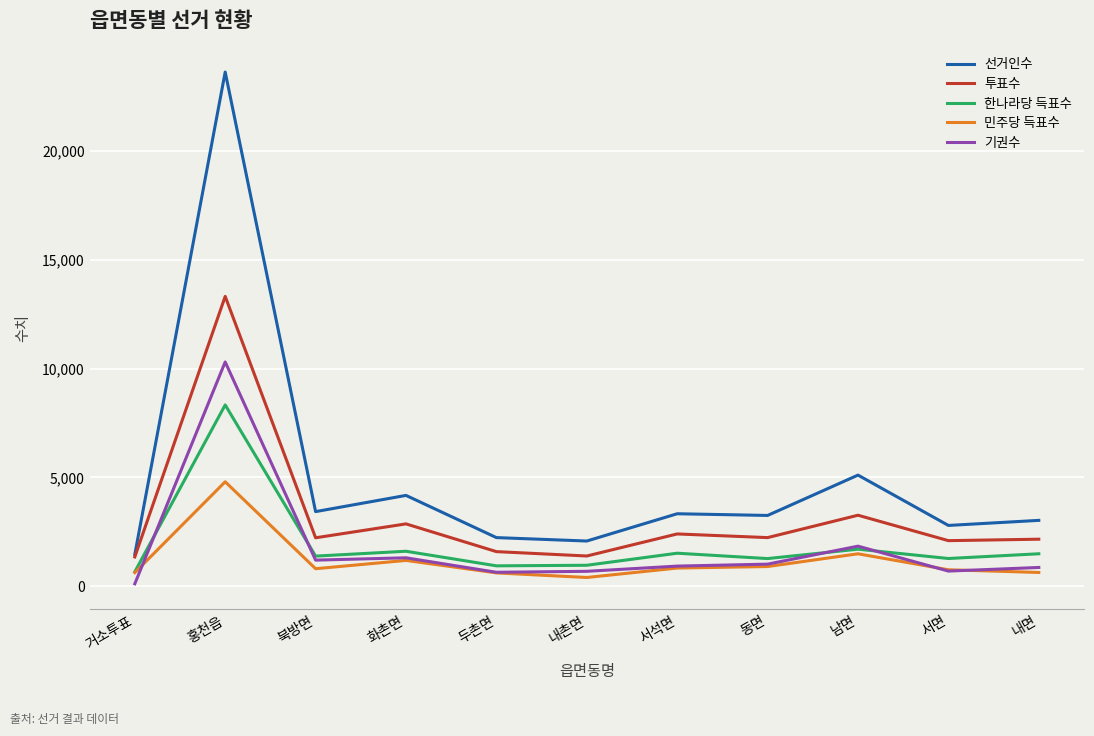

What are all the series names shown in the legend?

선거인수, 투표수, 한나라당 득표수, 민주당 득표수, 기권수